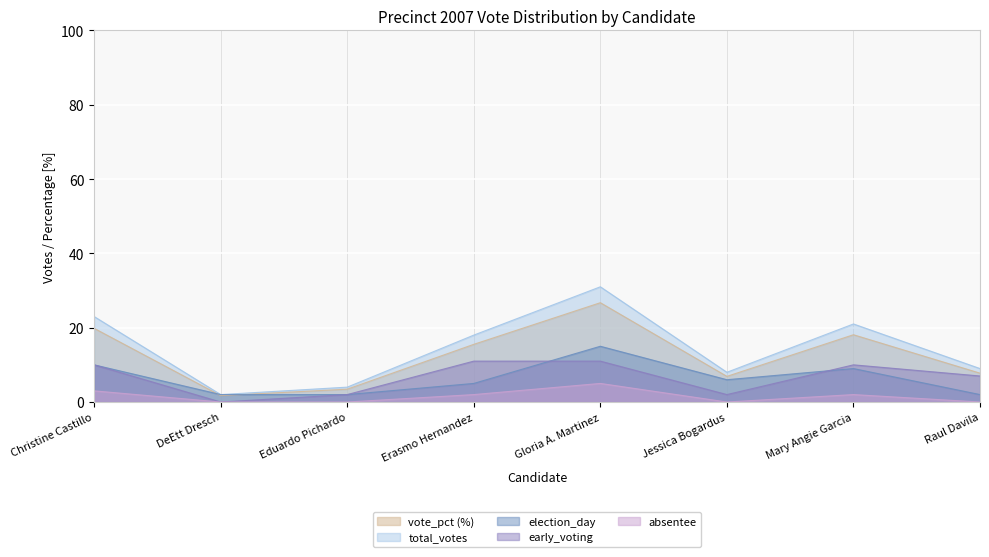

List the series in order of their peak value, lowest first.

absentee, early_voting, election_day, vote_pct (%), total_votes